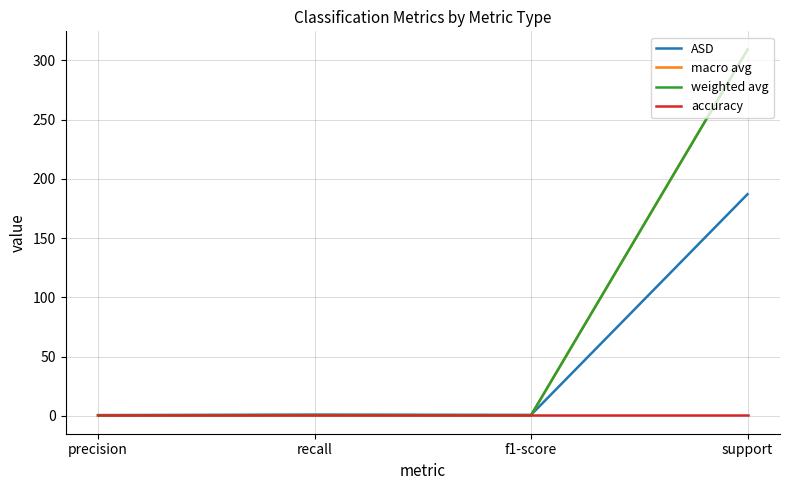

What is the total value across all series at precision?

1.8